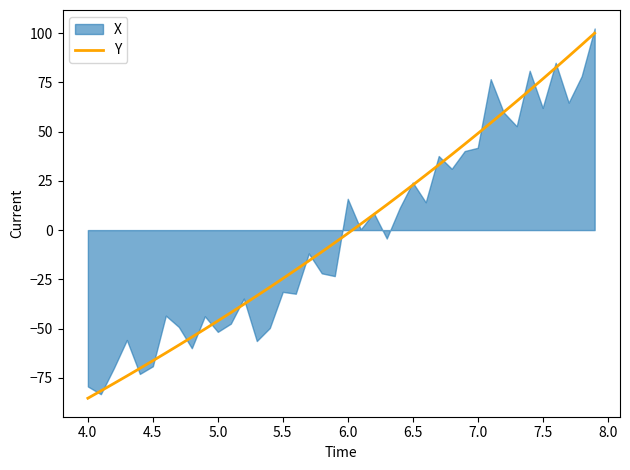

What is the highest value of the Y series?

100.0